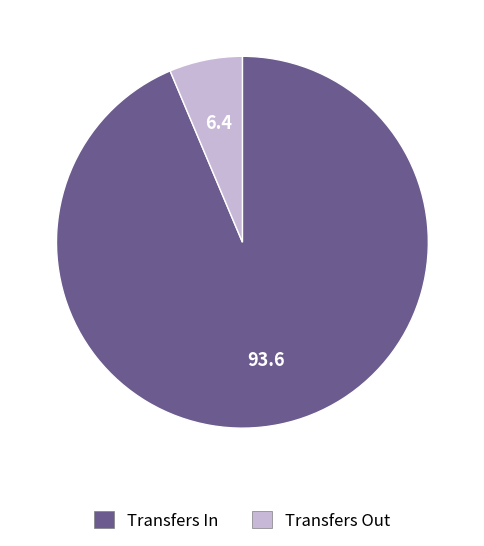

Is the sum of Transfers Out and Transfers In greater than half?

Yes